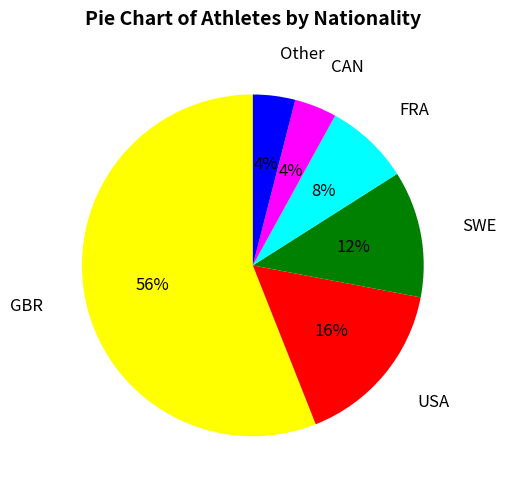

What is the largest slice in the pie chart?

GBR